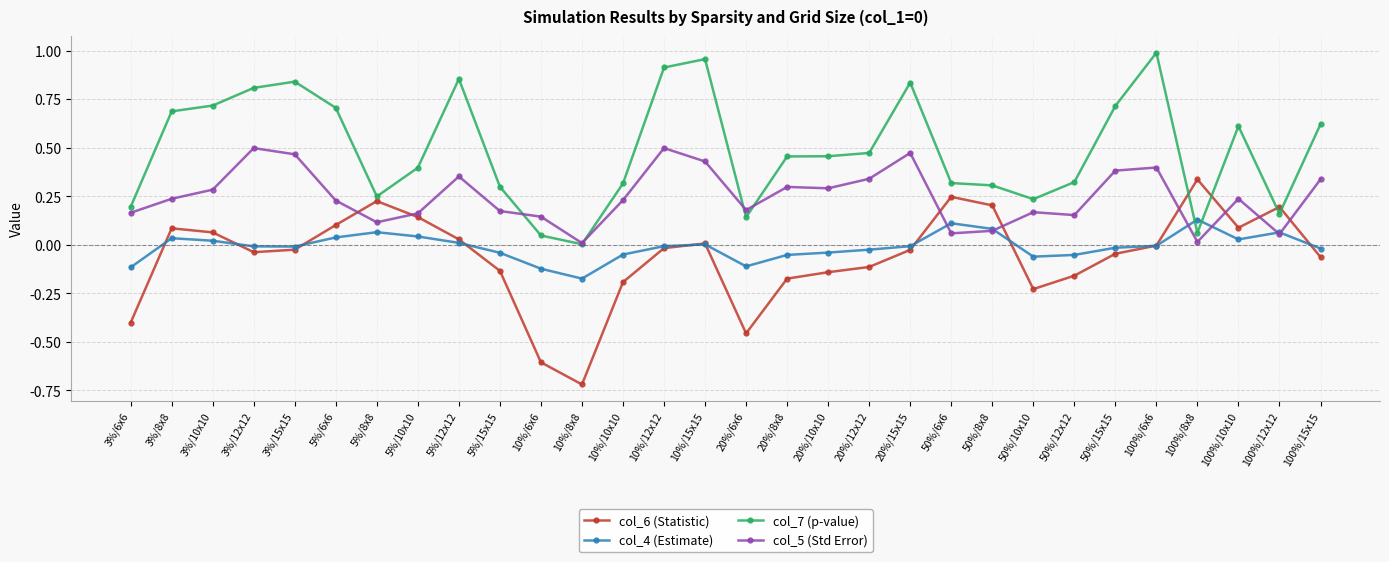

Is it true that col_7 (p-value) equals 0.2 at 3%/8x8?

False